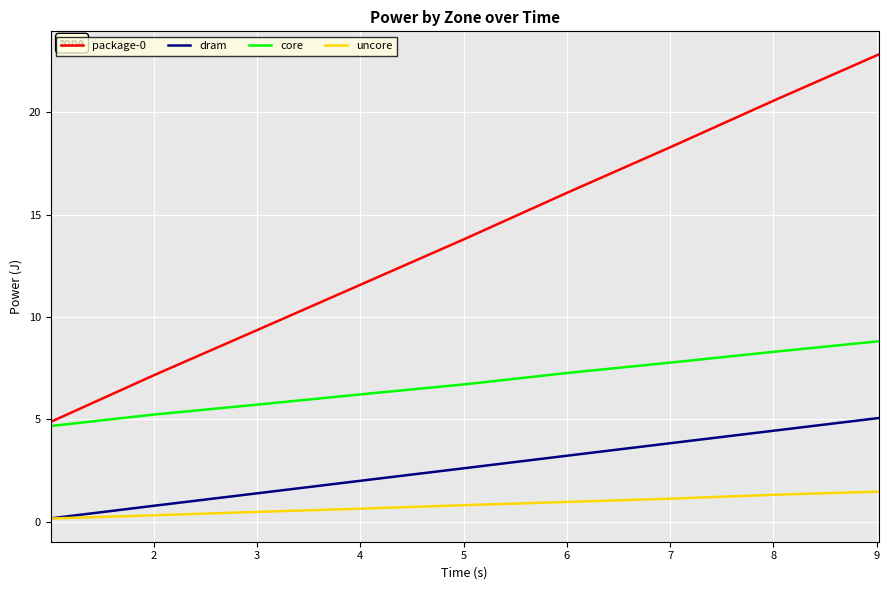

What is the difference between the second highest and second lowest values in the core series?

3.1